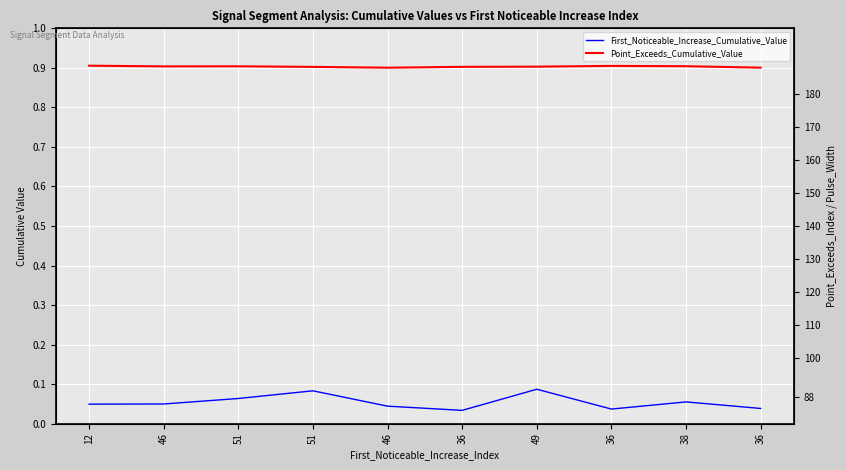

What is the sum of all Point_Exceeds_Index values?

1420.0